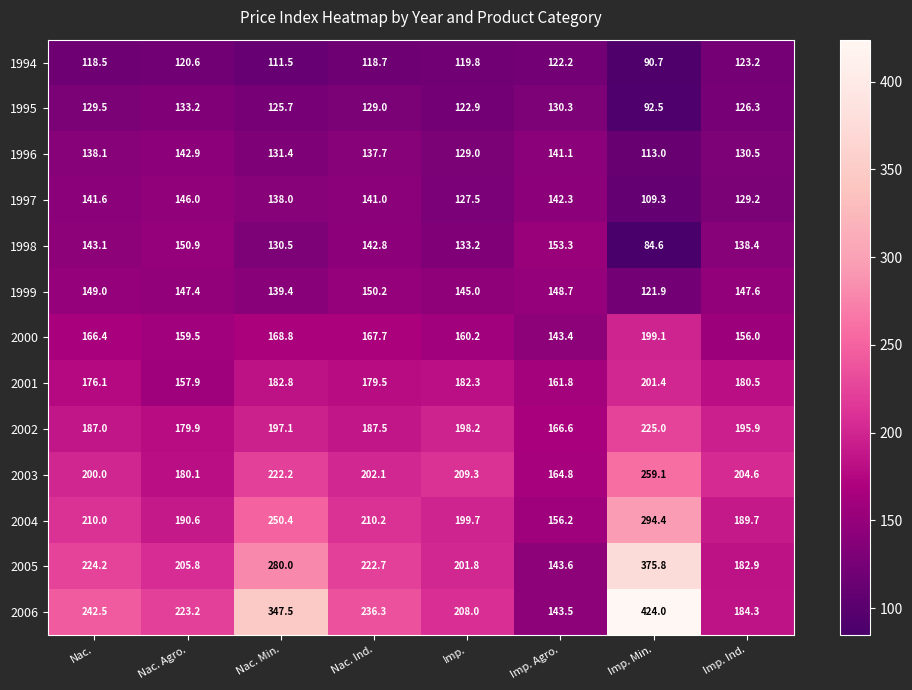

What is the average value of the 2006 series?

251.2